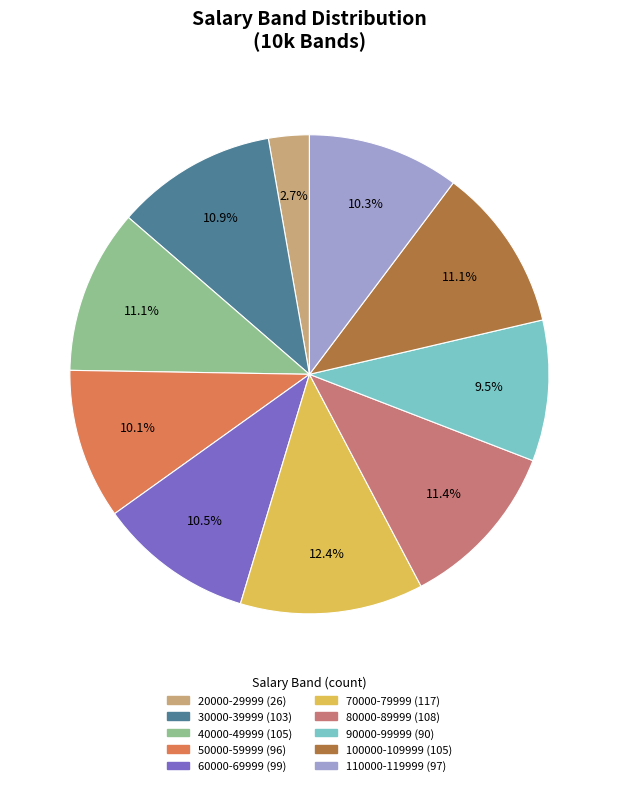

Does 50000-59999 account for over 50% of the chart?

No